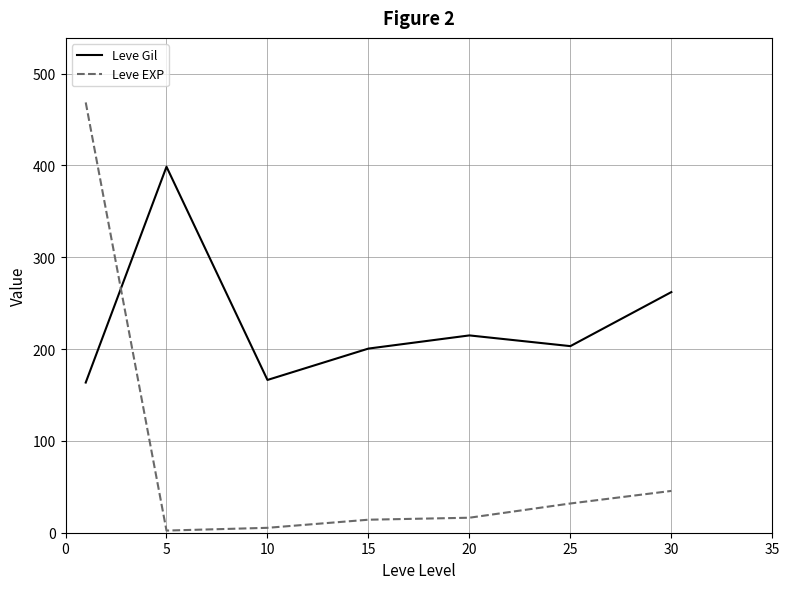

Which series has the largest total across all categories?

Leve Gil